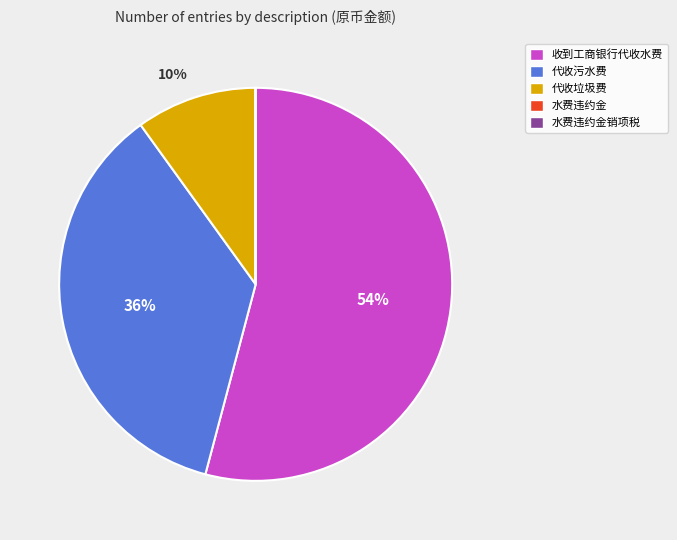

Which category has the biggest portion of the pie?

收到工商银行代收水费